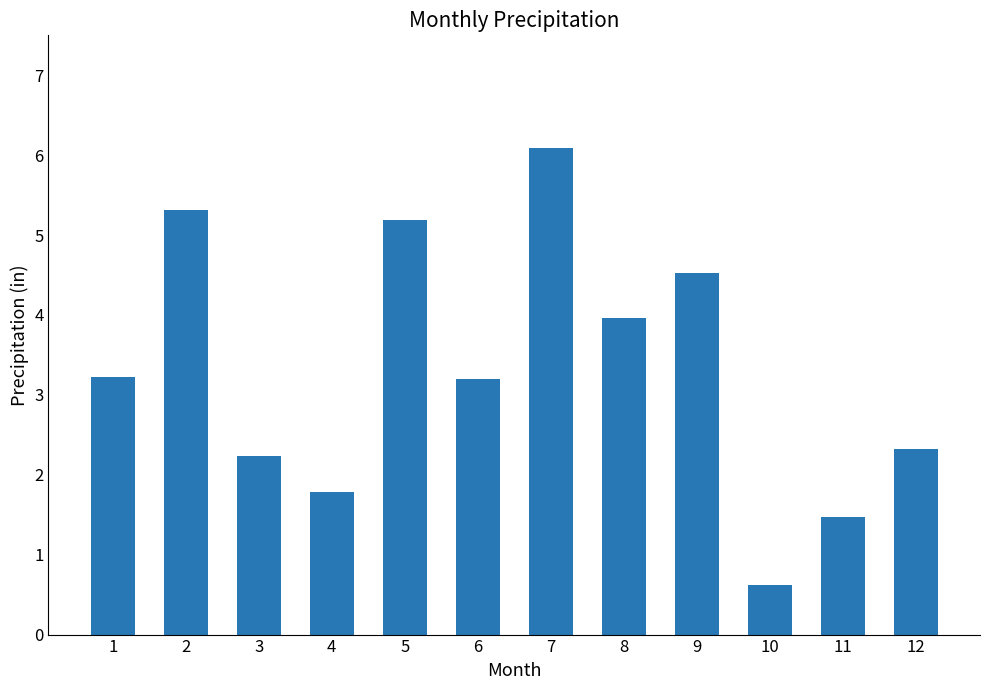

What value does the data have at 6?

3.2